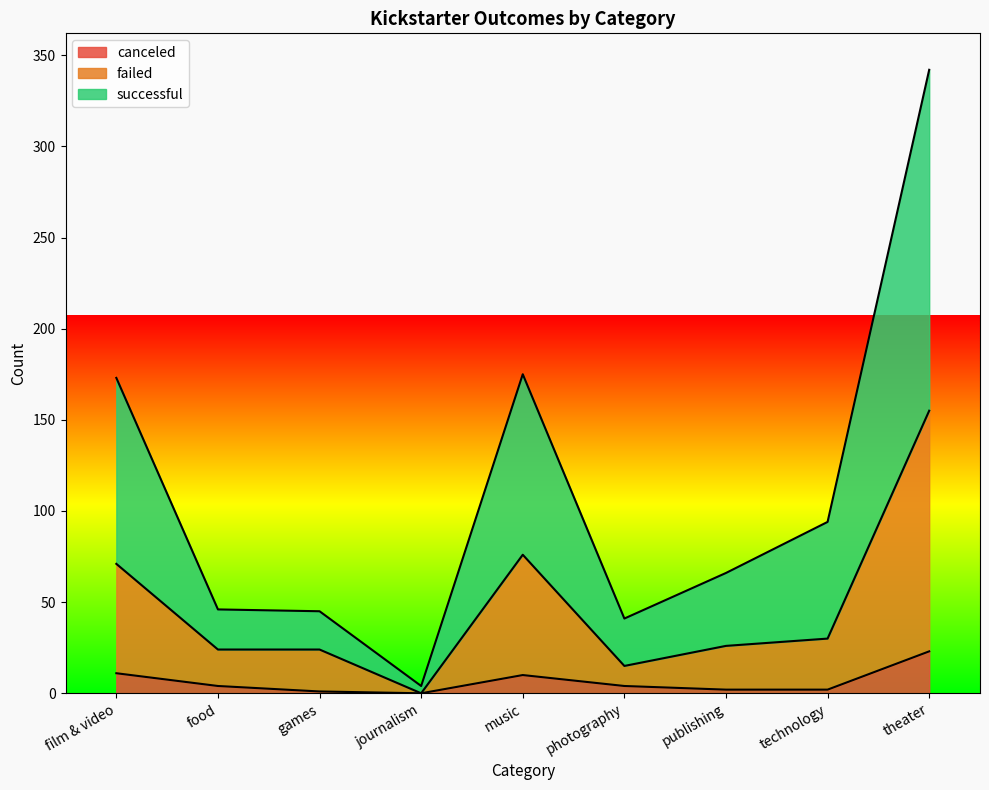

True or false: successful has a value of 66 at publishing.

True